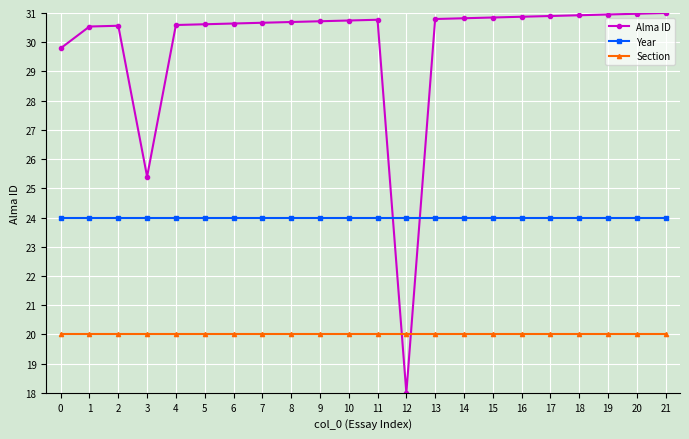

What is the approximate value of Alma ID at 6?

30.6